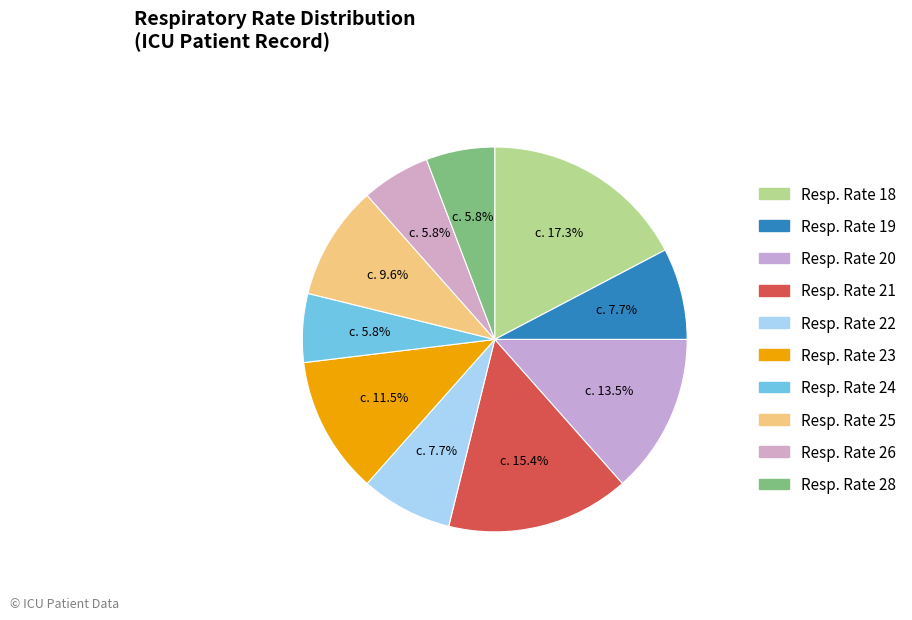

How many slices are in this pie chart?

10